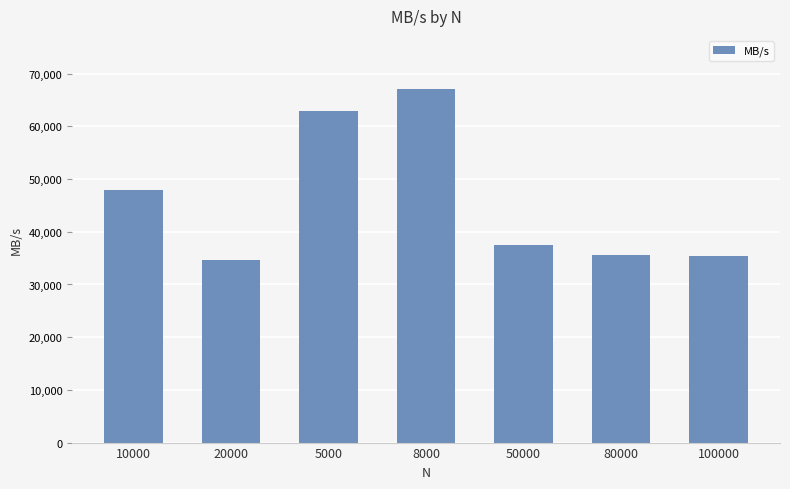

What is the smallest value displayed?

34711.5